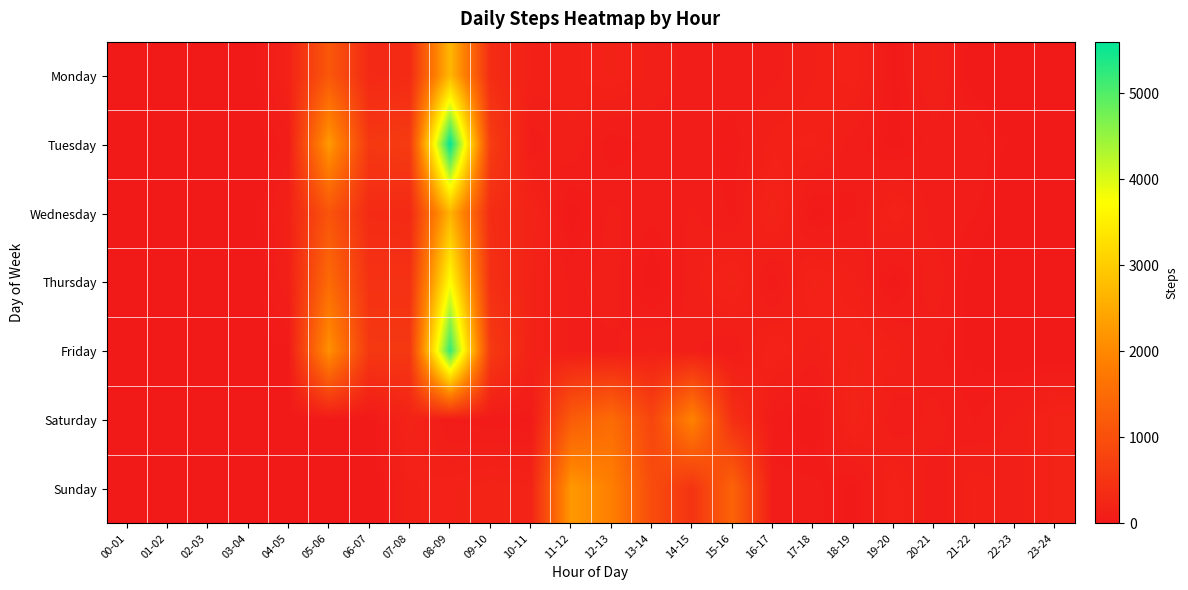

Which has a higher value, 09-10 or 15-16?

09-10